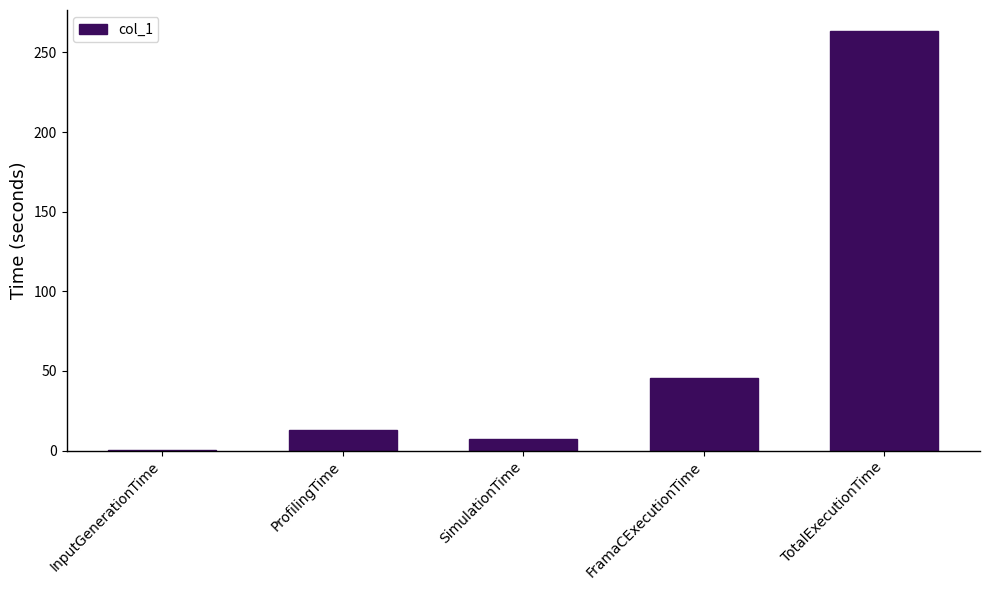

Is it true that the value at TotalExecutionTime is 431.0?

False